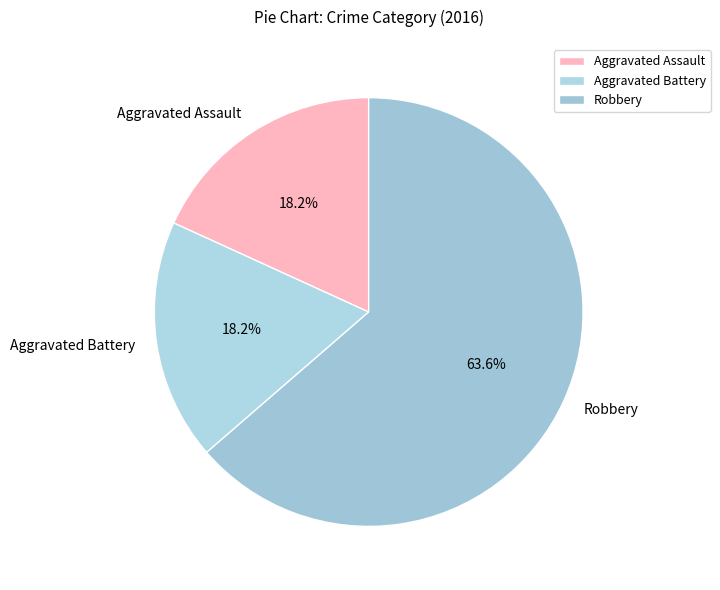

To the nearest percent, what is the average slice percentage?

33%